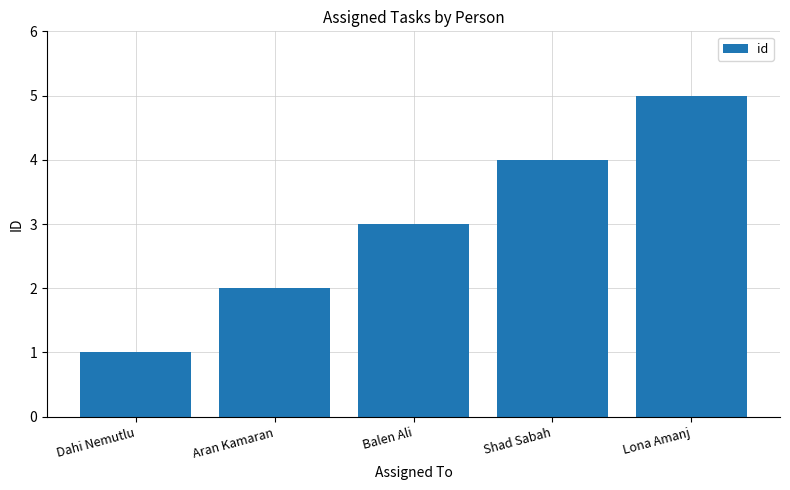

What is the change in value from Dahi Nemutlu to Aran Kamaran?

+1